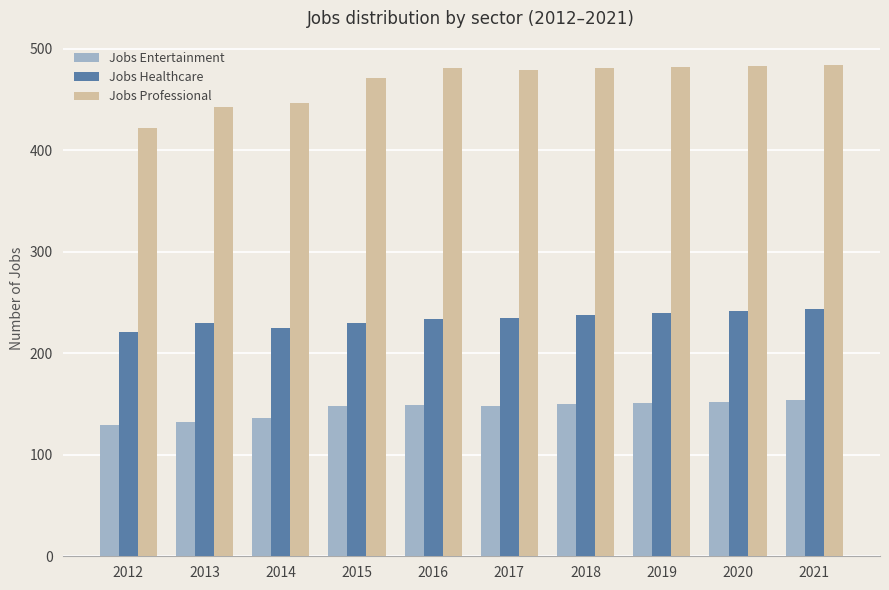

At 2021, list the series in order from largest to smallest.

Jobs Professional, Jobs Healthcare, Jobs Entertainment